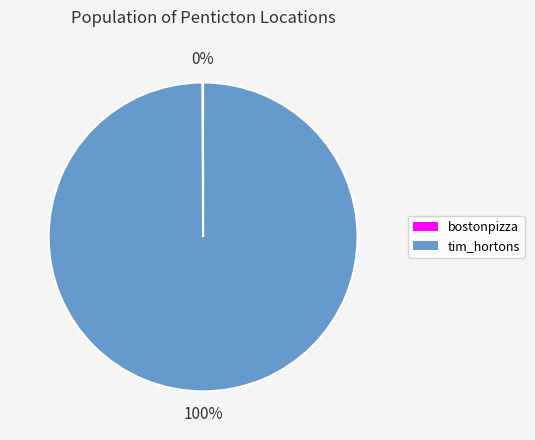

To the nearest percent, what portion does tim_hortons represent?

100%